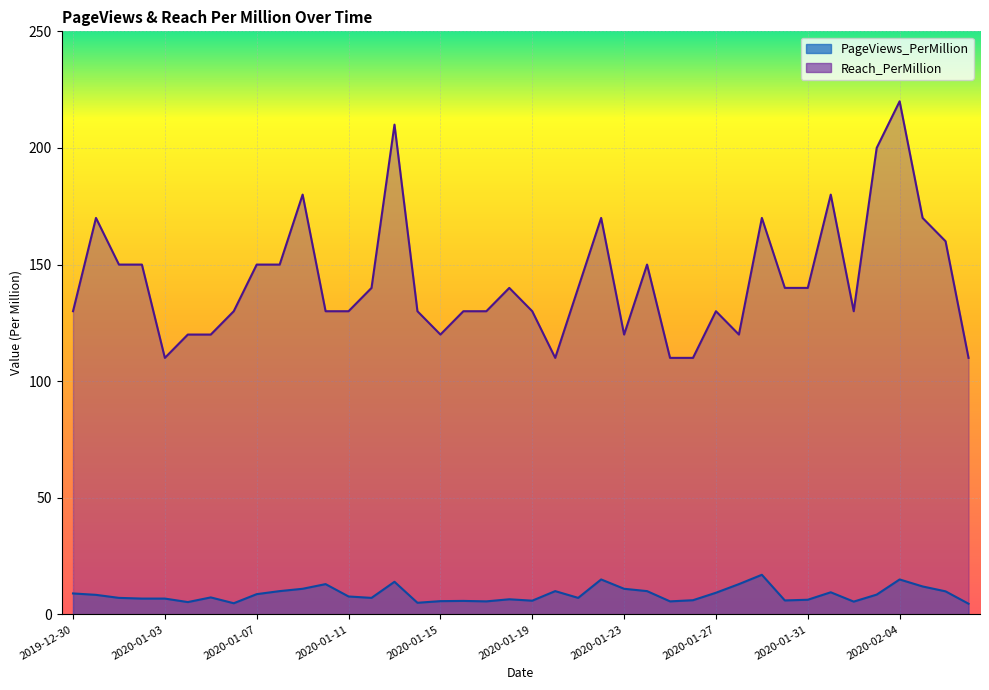

Reading left to right, extract all data points from this chart.

PageViews_PerMillion: 2019-12-30=9.0	2019-12-31=8.4	2020-01-01=7.1	2020-01-02=6.8	2020-01-03=6.8	2020-01-04=5.3	2020-01-05=7.3	2020-01-06=4.8	2020-01-07=8.7	2020-01-08=10.0	2020-01-09=11.0	2020-01-10=13.0	2020-01-11=7.7	2020-01-12=7.1	2020-01-13=14.0	2020-01-14=5.0	2020-01-15=5.7	2020-01-16=5.8	2020-01-17=5.6	2020-01-18=6.5	2020-01-19=5.9	2020-01-20=10.0	2020-01-21=7.1	2020-01-22=15.0	2020-01-23=11.0	2020-01-24=10.0	2020-01-25=5.6	2020-01-26=6.1	2020-01-27=9.3	2020-01-28=13.0	2020-01-29=17.0	2020-01-30=6.0	2020-01-31=6.3	2020-02-01=9.5	2020-02-02=5.5	2020-02-03=8.5	2020-02-04=15.0	2020-02-05=12.0	2020-02-06=9.9	2020-02-07=4.6
Reach_PerMillion: 2019-12-30=130.0	2019-12-31=170.0	2020-01-01=150.0	2020-01-02=150.0	2020-01-03=110.0	2020-01-04=120.0	2020-01-05=120.0	2020-01-06=130.0	2020-01-07=150.0	2020-01-08=150.0	2020-01-09=180.0	2020-01-10=130.0	2020-01-11=130.0	2020-01-12=140.0	2020-01-13=210.0	2020-01-14=130.0	2020-01-15=120.0	2020-01-16=130.0	2020-01-17=130.0	2020-01-18=140.0	2020-01-19=130.0	2020-01-20=110.0	2020-01-21=140.0	2020-01-22=170.0	2020-01-23=120.0	2020-01-24=150.0	2020-01-25=110.0	2020-01-26=110.0	2020-01-27=130.0	2020-01-28=120.0	2020-01-29=170.0	2020-01-30=140.0	2020-01-31=140.0	2020-02-01=180.0	2020-02-02=130.0	2020-02-03=200.0	2020-02-04=220.0	2020-02-05=170.0	2020-02-06=160.0	2020-02-07=110.0